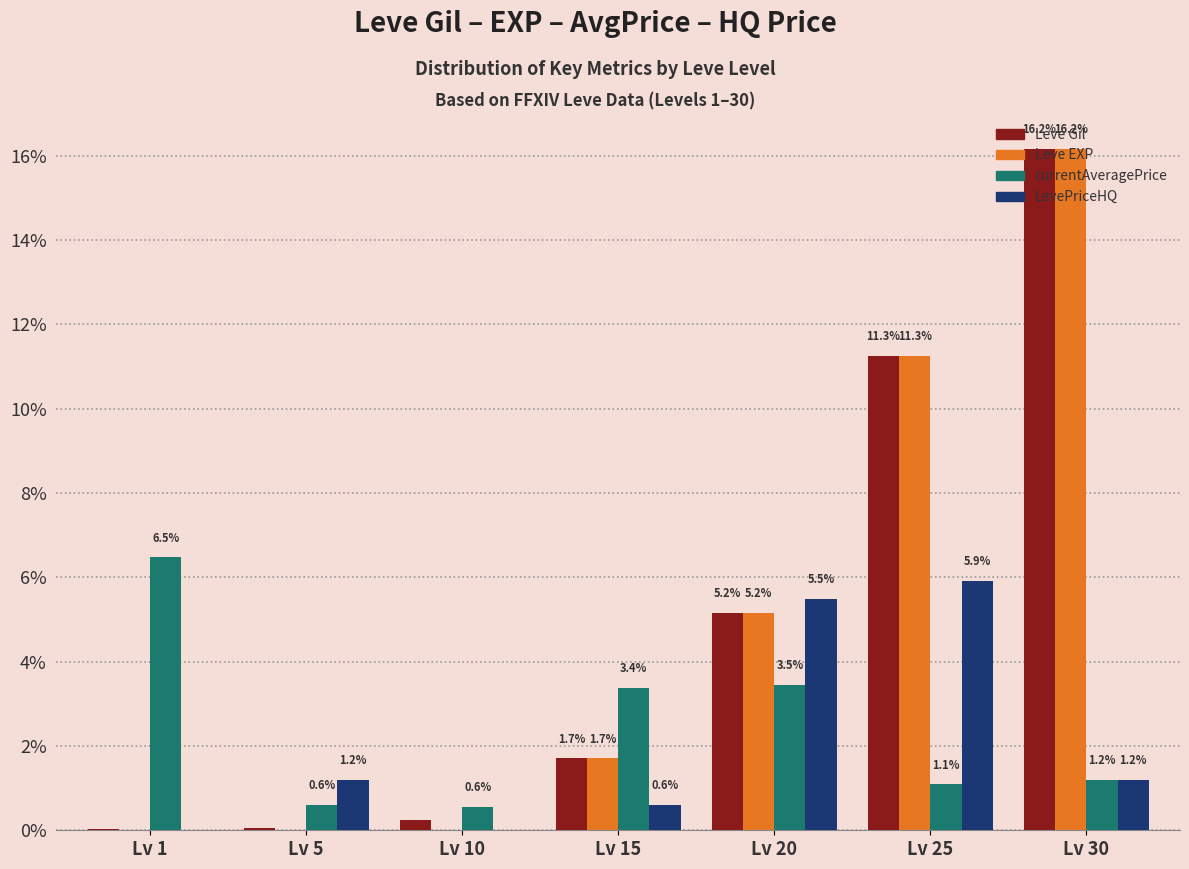

Is it true that Leve EXP equals 11.3 at Lv 25?

True